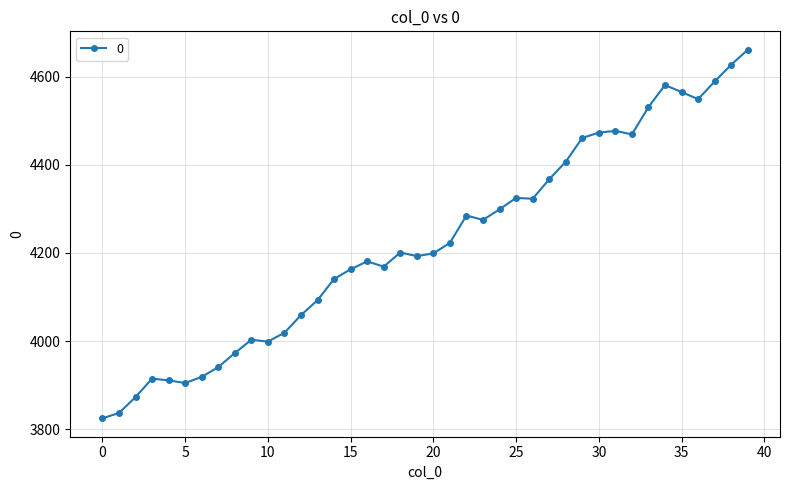

What is the sum of all values?

169006